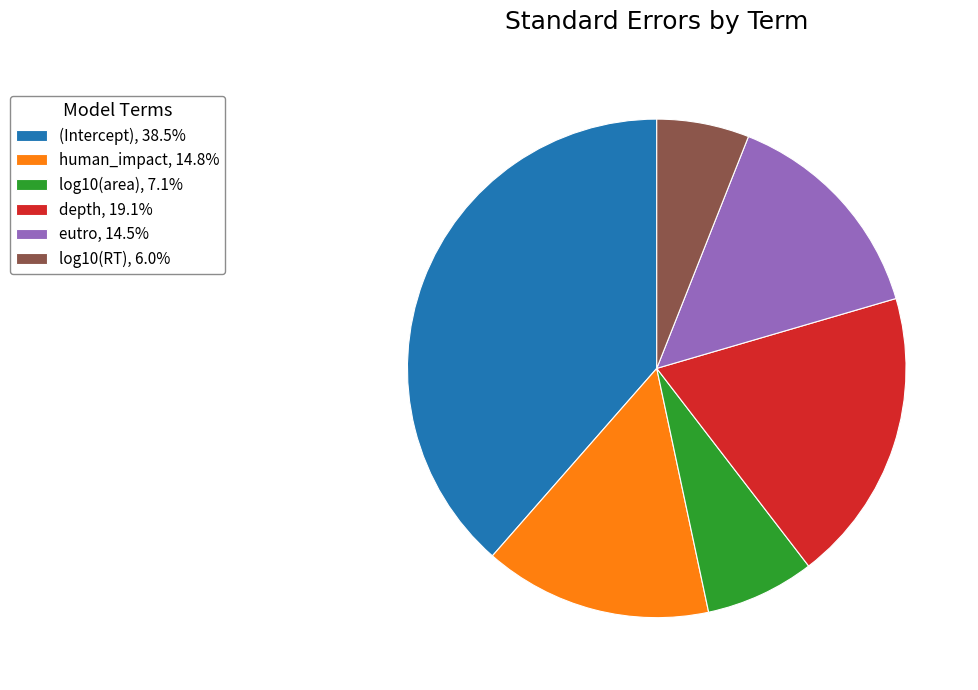

Does any single category account for the majority?

No